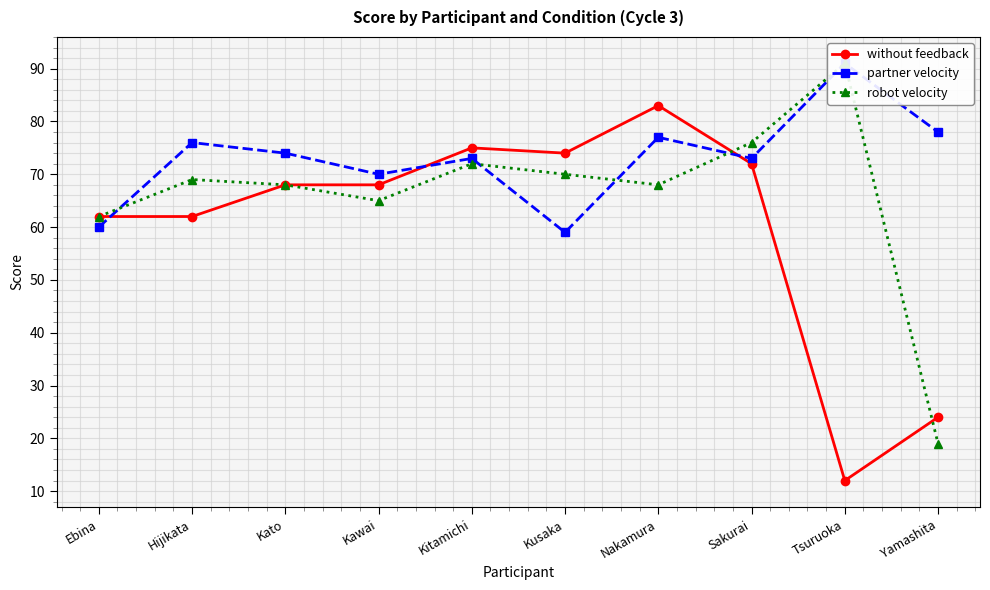

How many interior local valleys does the partner velocity series have?

3